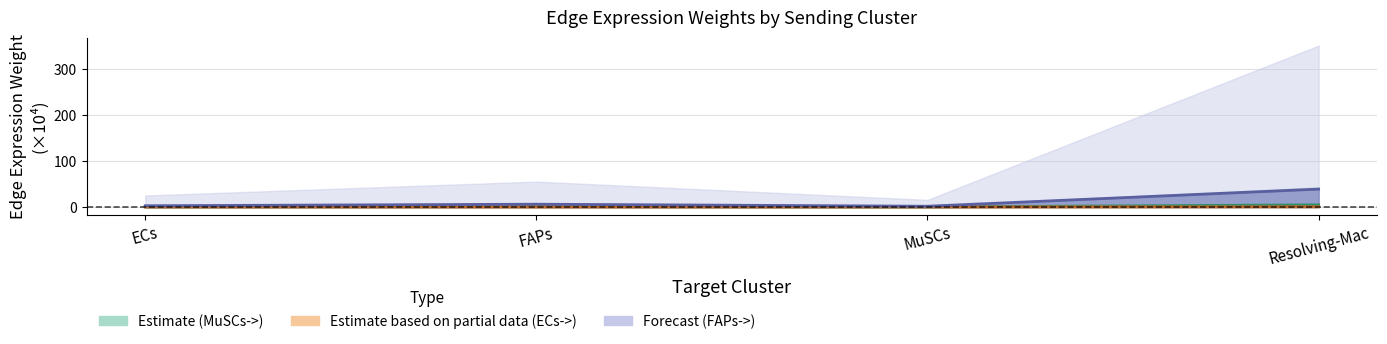

Is it true that Edge total expression weight (ECs->) equals 0.9 at MuSCs?

False